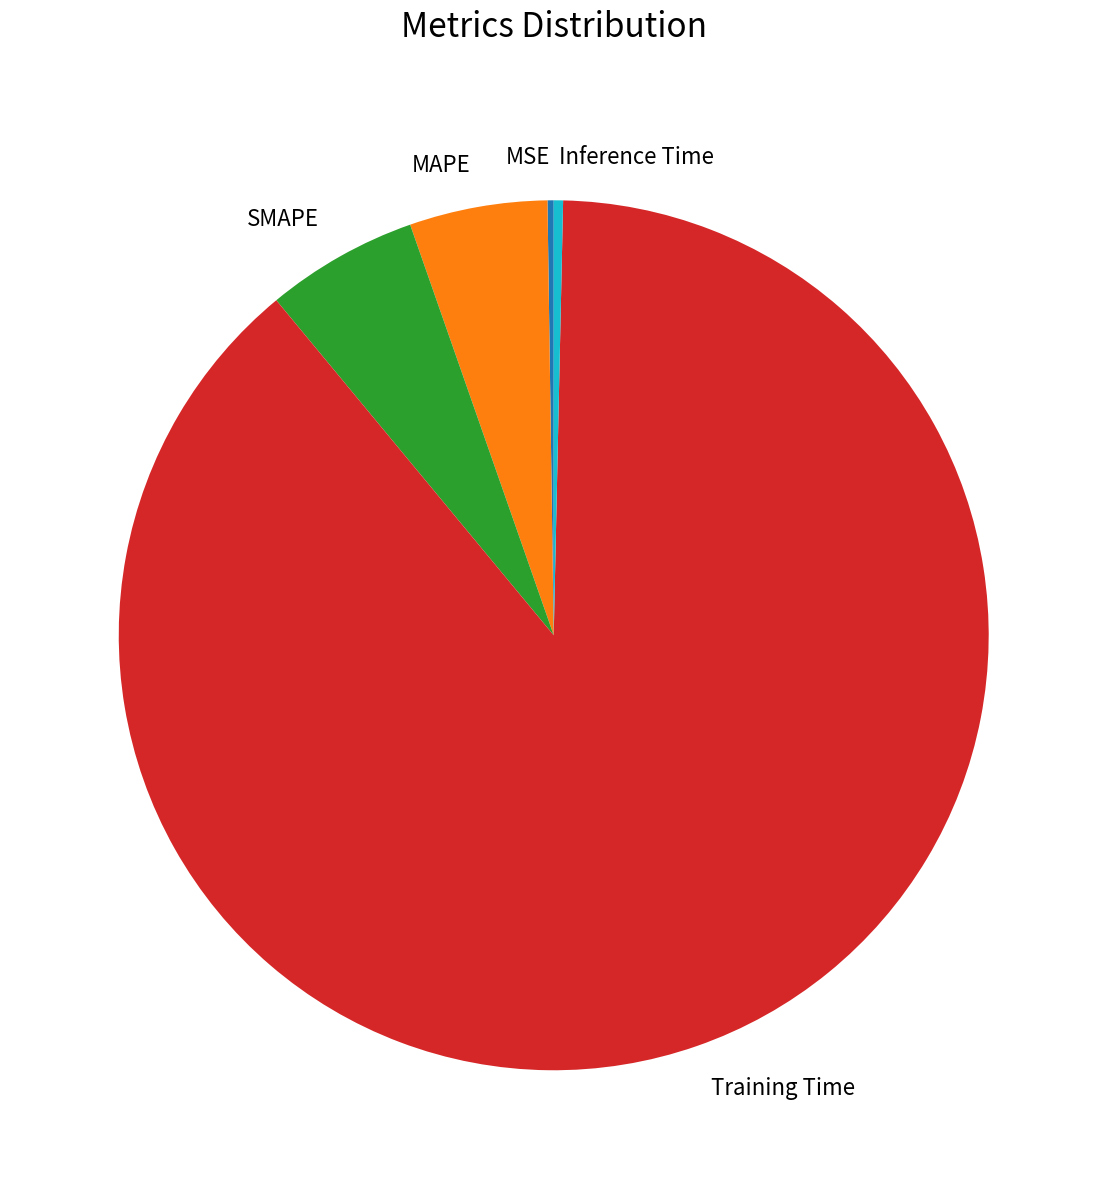

Combined, do MAPE and SMAPE account for over 50%?

No